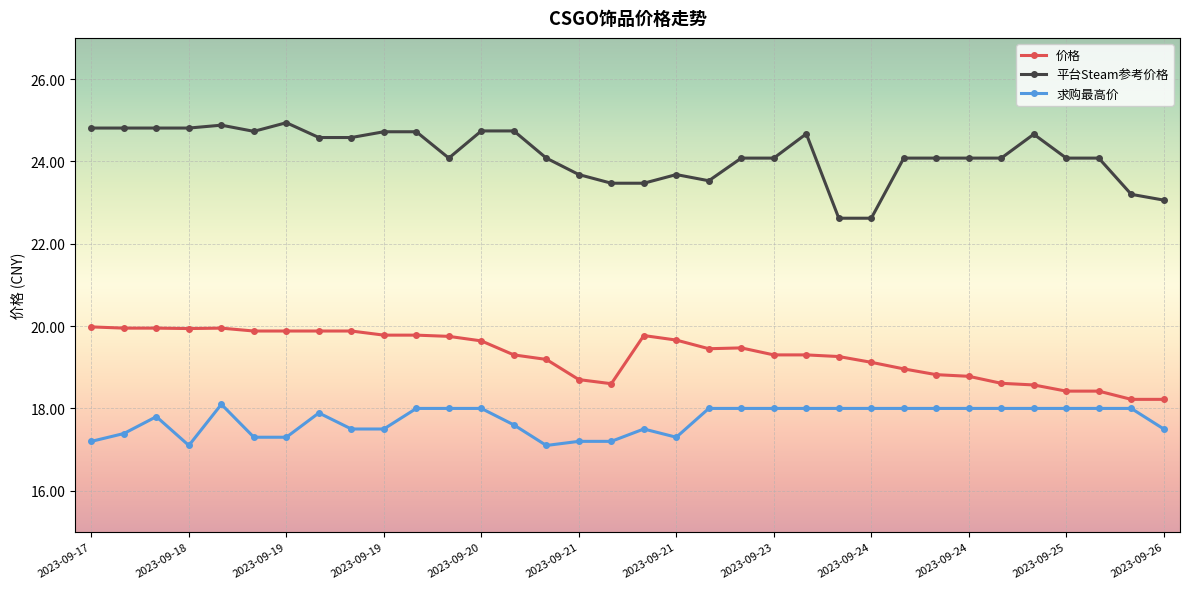

What is the value of the 平台Steam参考价格 point at the 31st from the left?

24.1